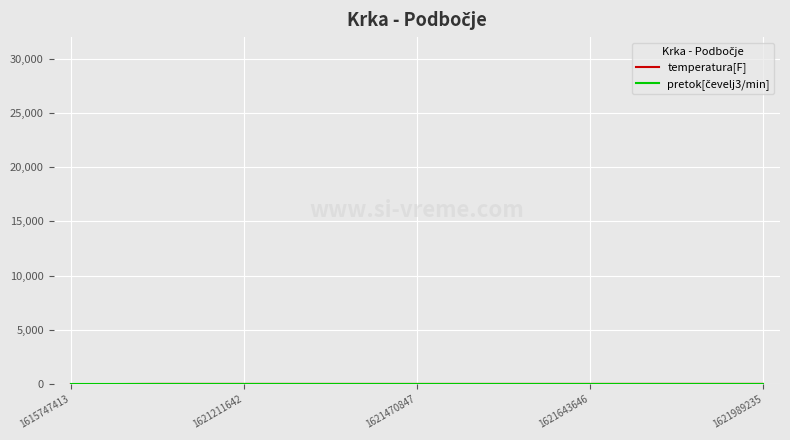

Rank the series by their maximum value, from lowest to highest.

pretok[čevelj3/min], temperatura[F]